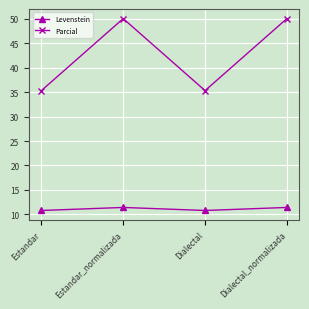

The Parcial series shows 72.3 at Estandar_normalizada. True or false?

False